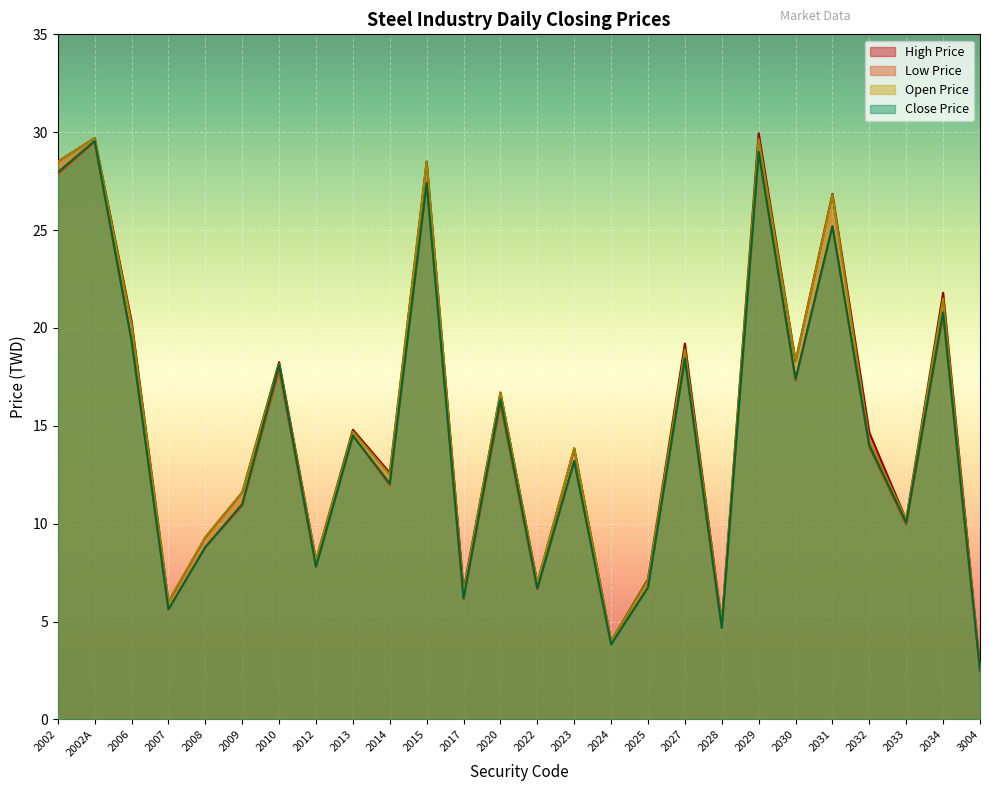

How many data points in Close Price are above 14?

12